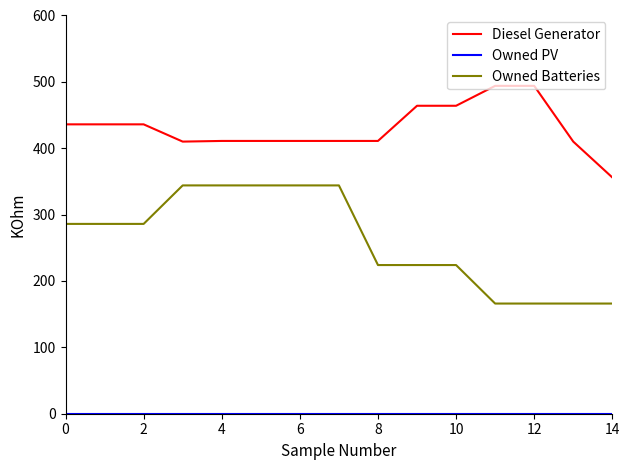

True or false: Diesel Generator and Owned Batteries cross at least once.

False